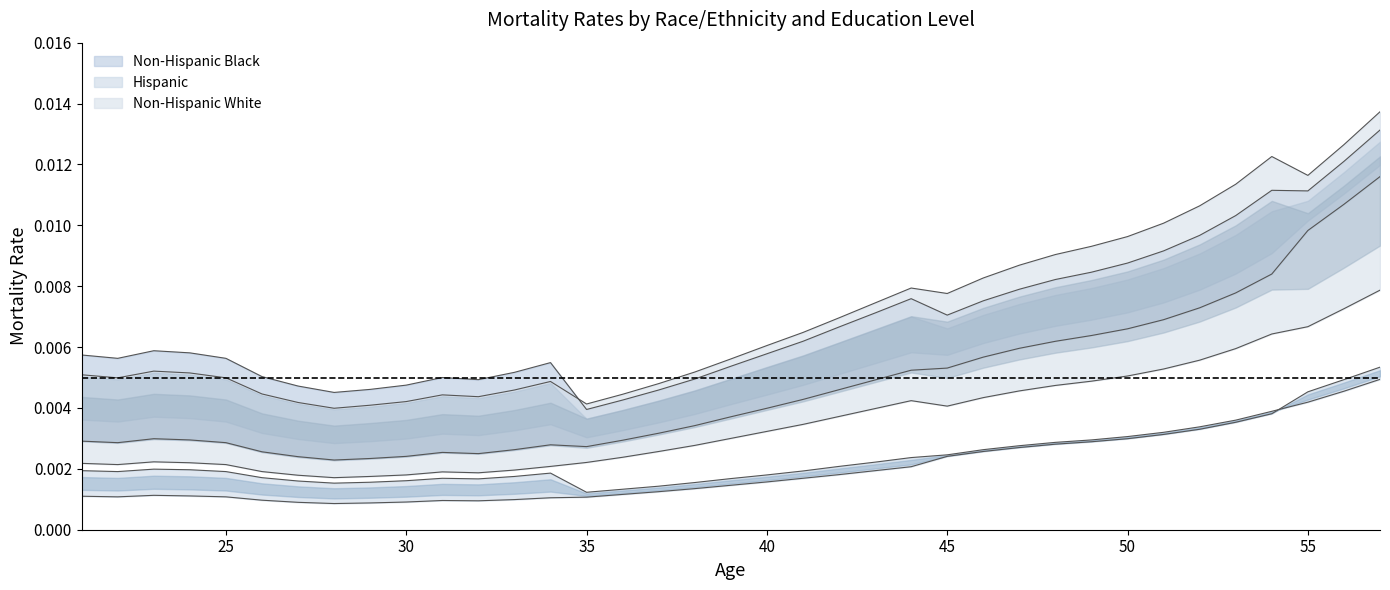

At which category does Hispanic Edu1 reach its first local peak?

23